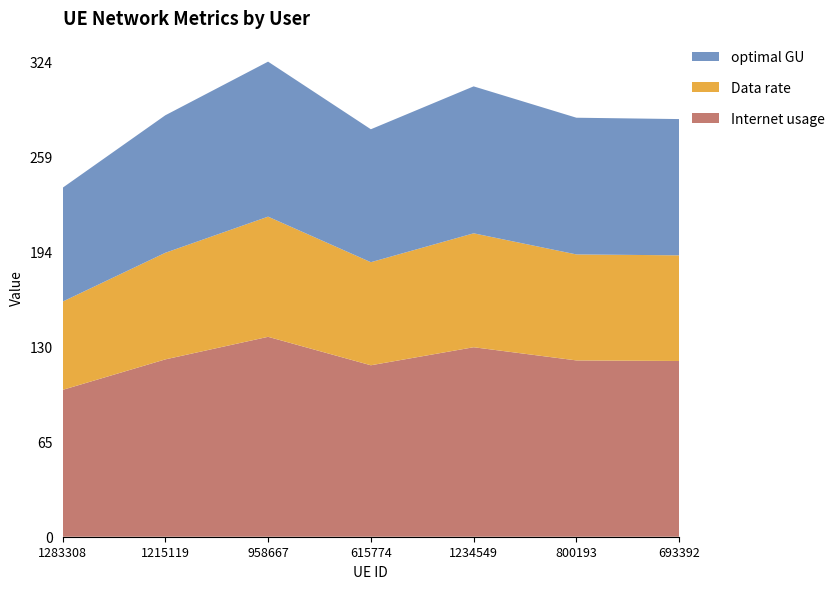

Reading left to right, what are all the values shown in this chart?

Internet usage: 1283308=100.1	1215119=120.9	958667=136.2	615774=116.9	1234549=129.1	800193=120.2	693392=119.8
Data rate: 1283308=60.2	1215119=72.7	958667=81.9	615774=70.3	1234549=77.6	800193=72.2	693392=72.0
optimal GU: 1283308=77.6	1215119=93.7	958667=105.6	615774=90.6	1234549=100.1	800193=93.2	693392=92.9